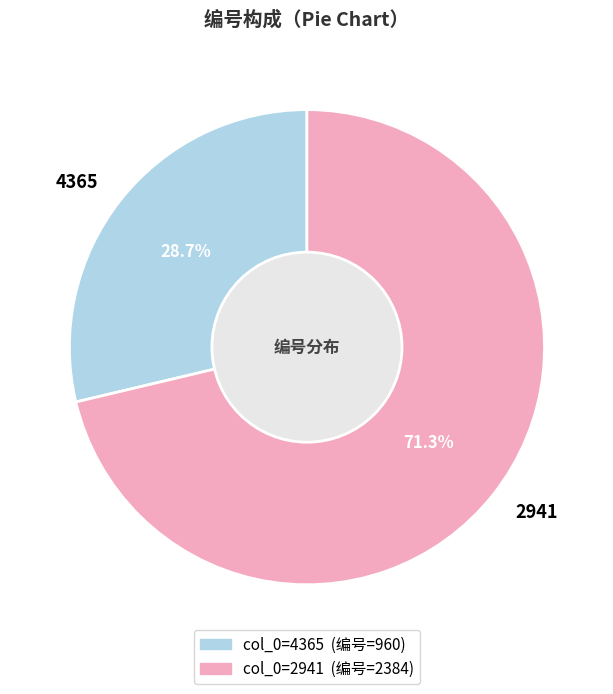

To the nearest percent, what portion does 2941 represent?

71%